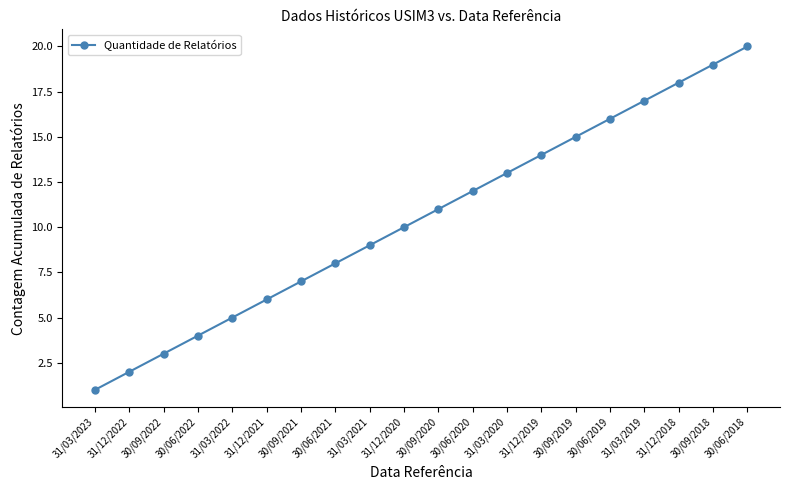

Does the chart display data point markers on the line(s)?

Yes